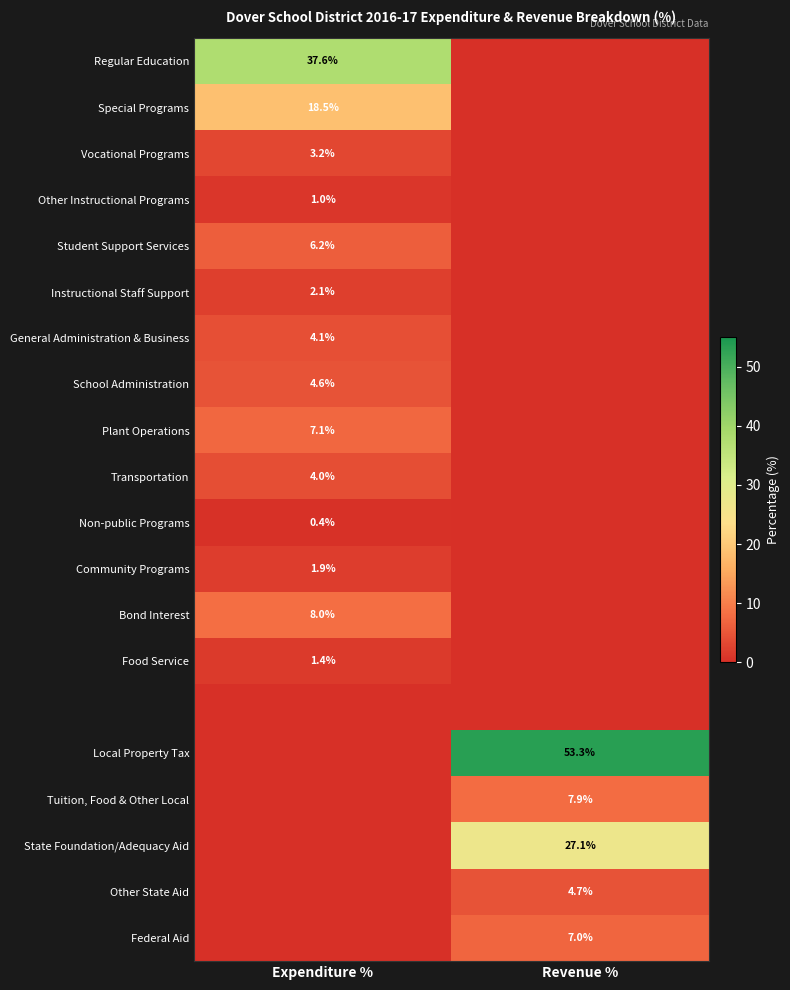

Is it true that Other State Aid equals 6.8 at Revenue %?

False